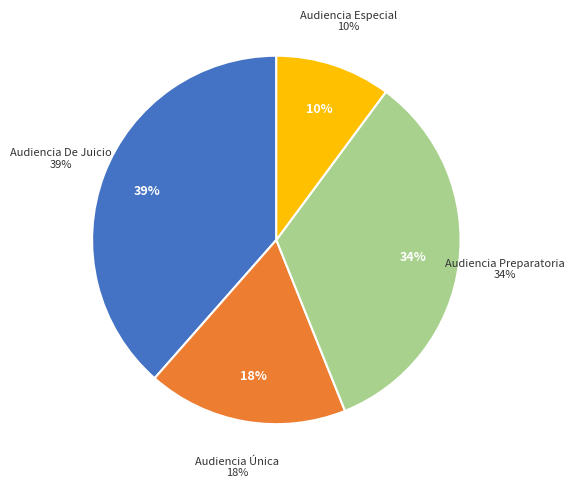

To the nearest percent, what is the difference between the Audiencia Preparatoria and Audiencia De Juicio slice percentages?

5%